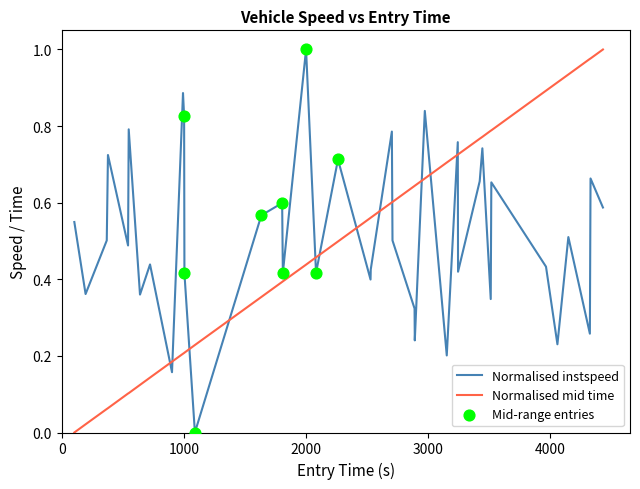

Which series ends up on top after the final intersection of Normalised mid time and Normalised instspeed?

Normalised mid time